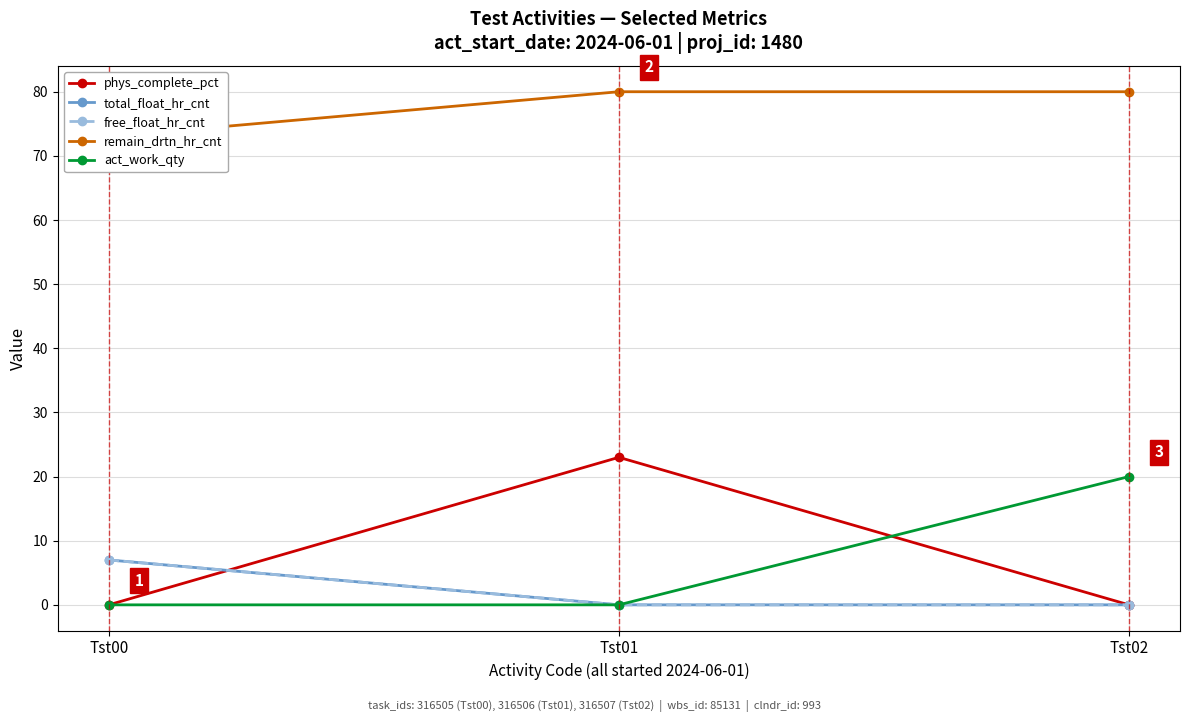

What is the value of the remain_drtn_hr_cnt point at the 2nd from the left?

80